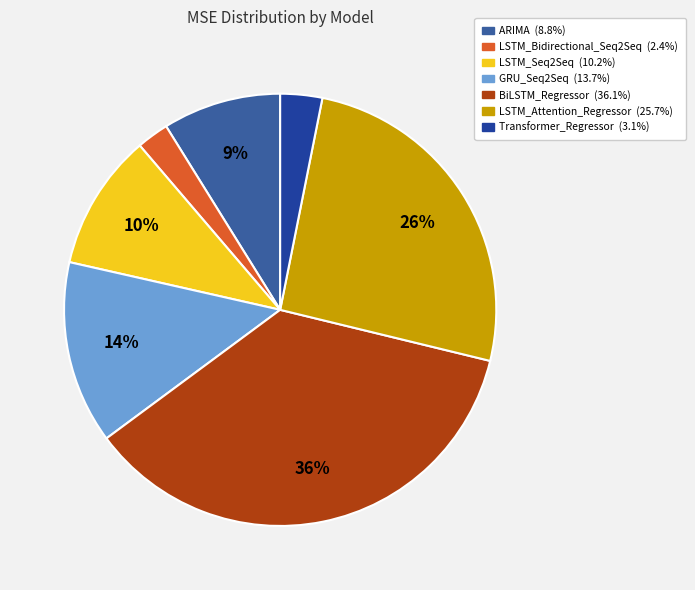

Count the number of slices in the pie.

7